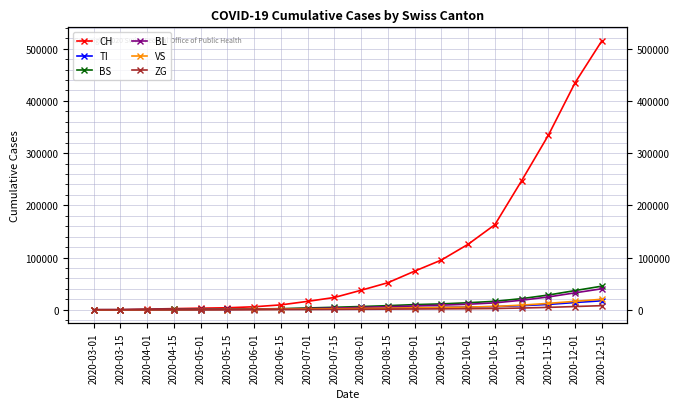

At which category is the sum across all series the highest?

2020-12-15